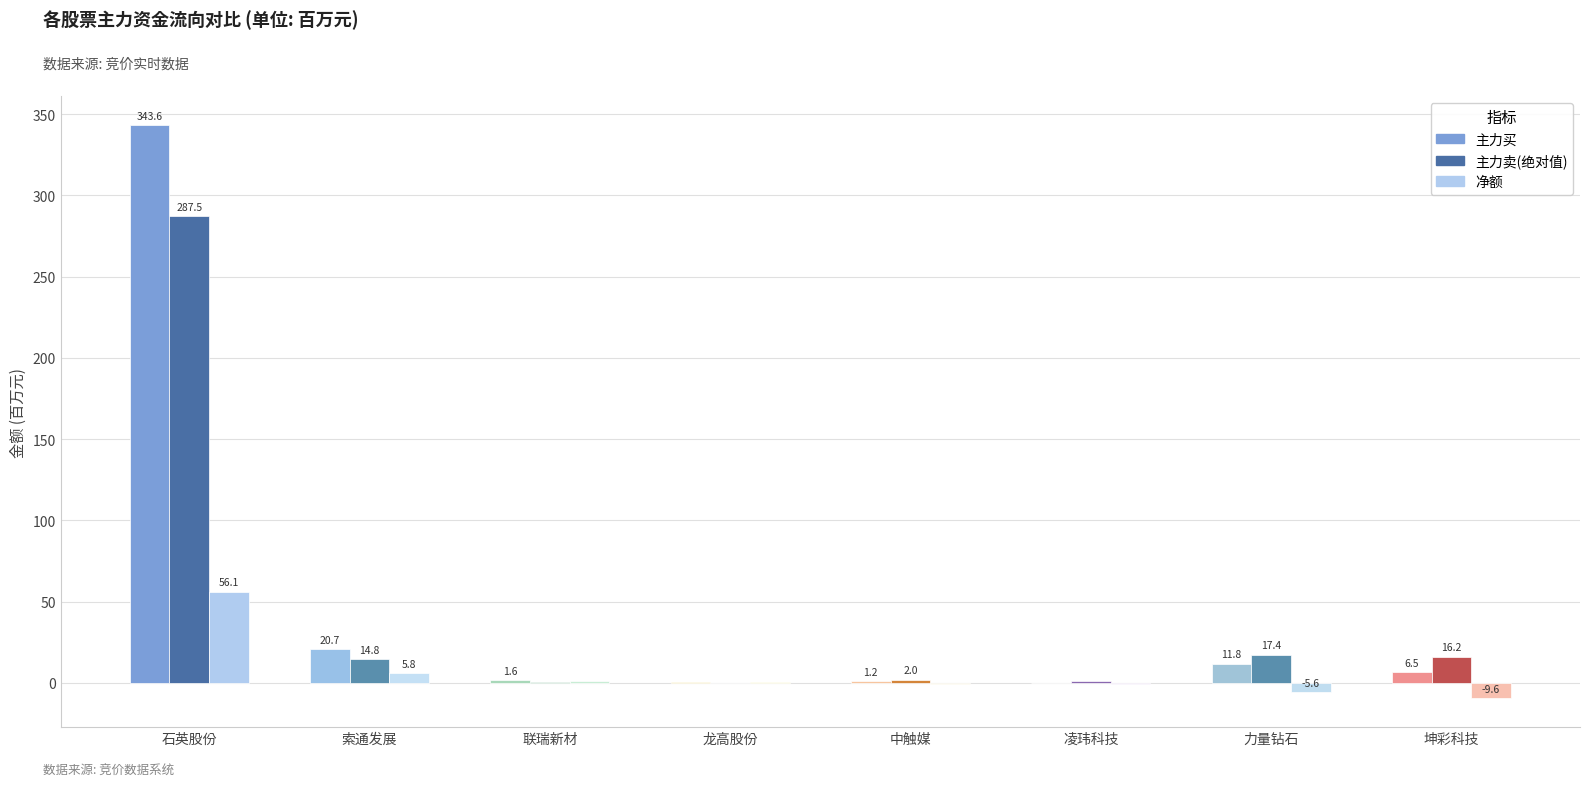

Which series changed the most between 索通发展 and 凌玮科技?

主力买